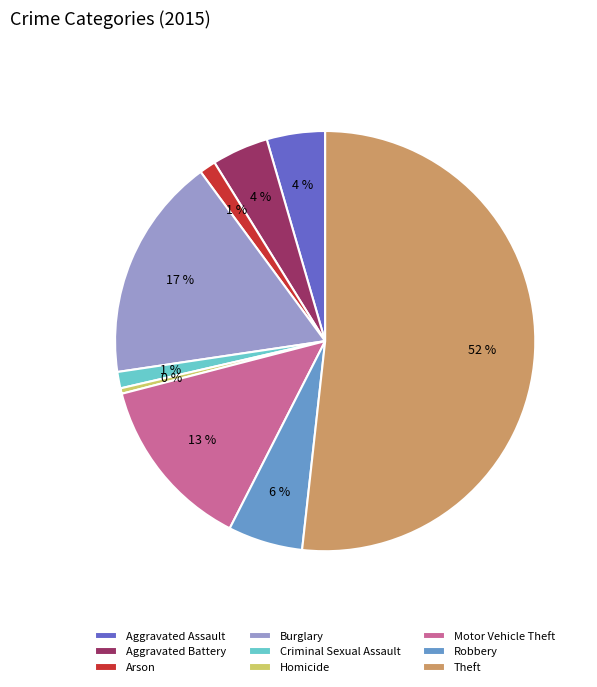

What percentage is the Robbery slice, to the nearest percent?

6%